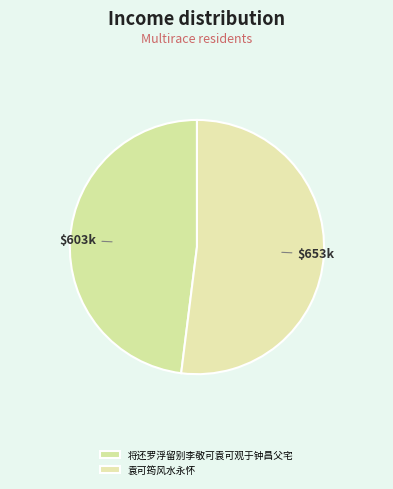

The 袁可筠风水永怀 slice represents 52% of the pie. True or false?

True